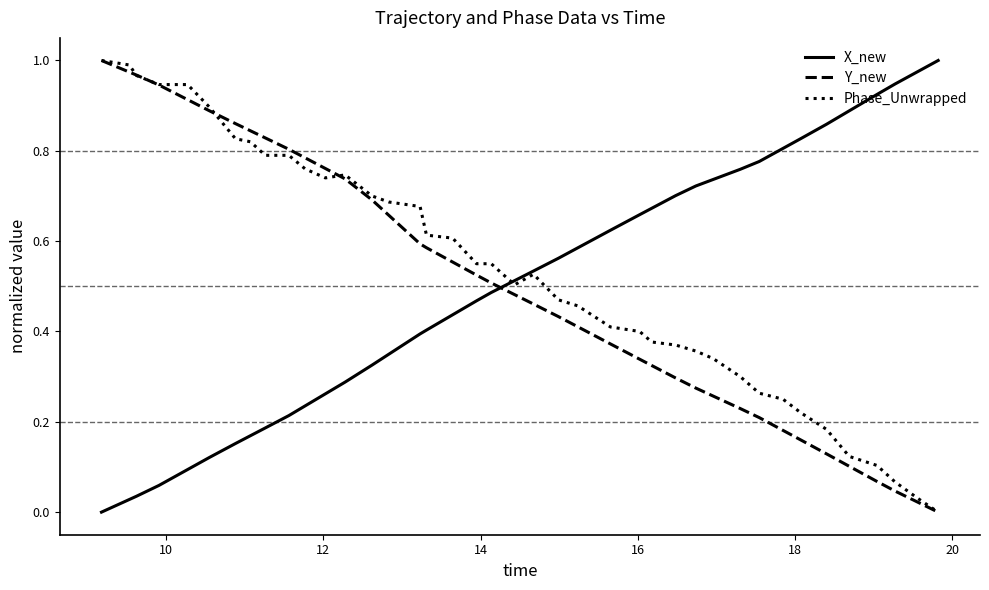

Which series ends up on top after the final intersection of X_new and Y_new?

X_new